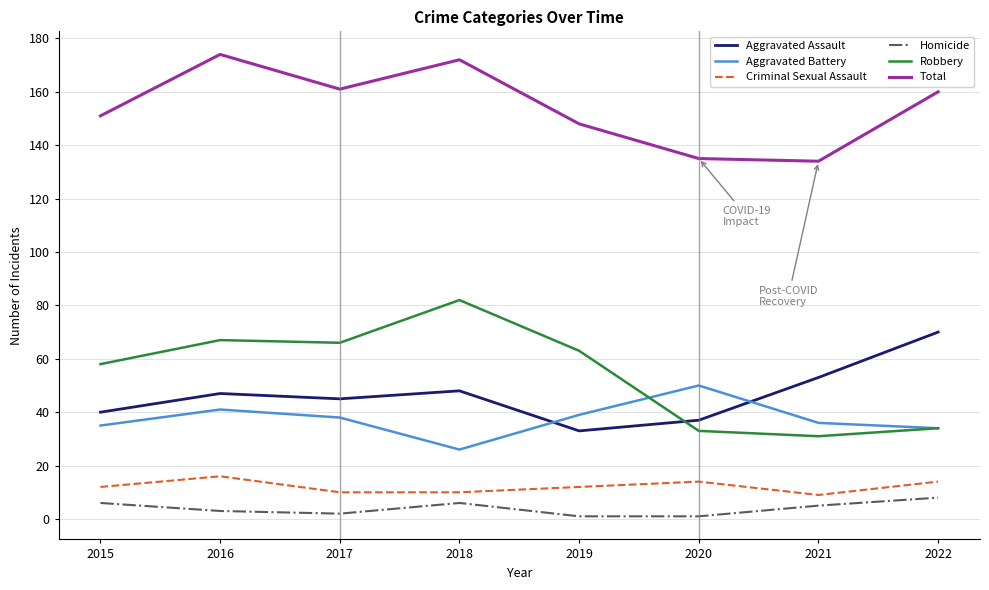

True or false: Homicide and Aggravated Assault cross at least once.

False